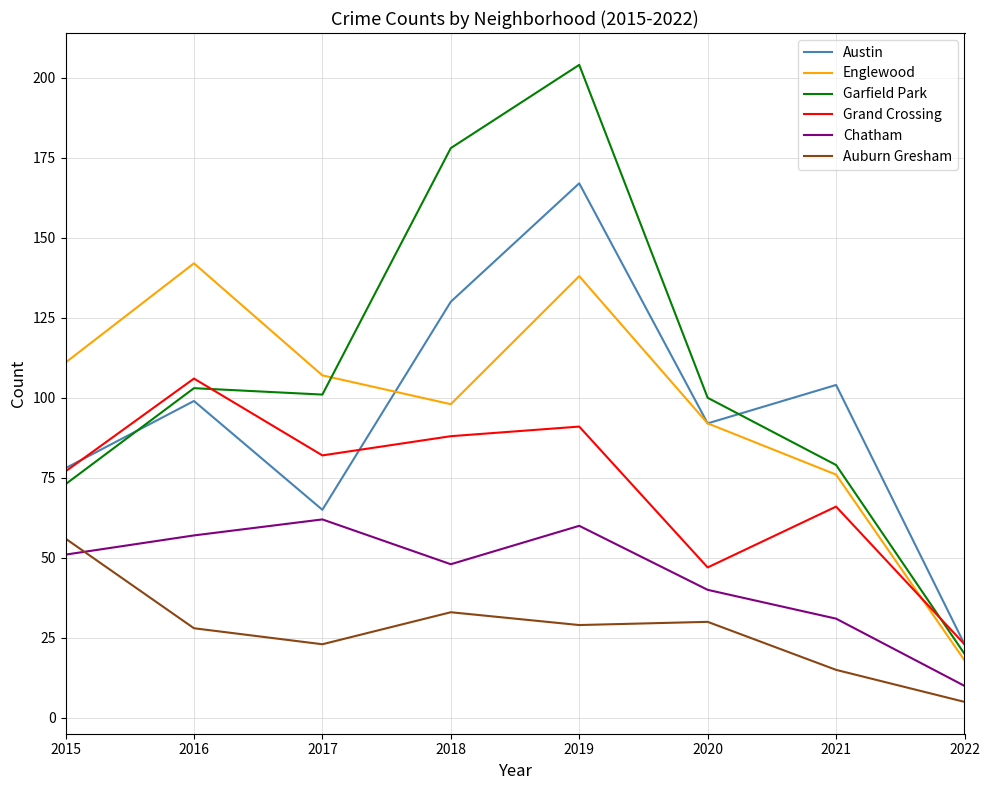

What is the minimum value shown in the chart?

5